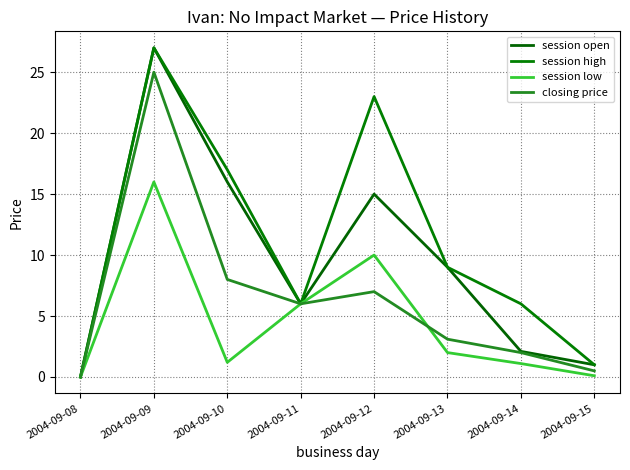

Count the session high values in the range 6 to 23.

5